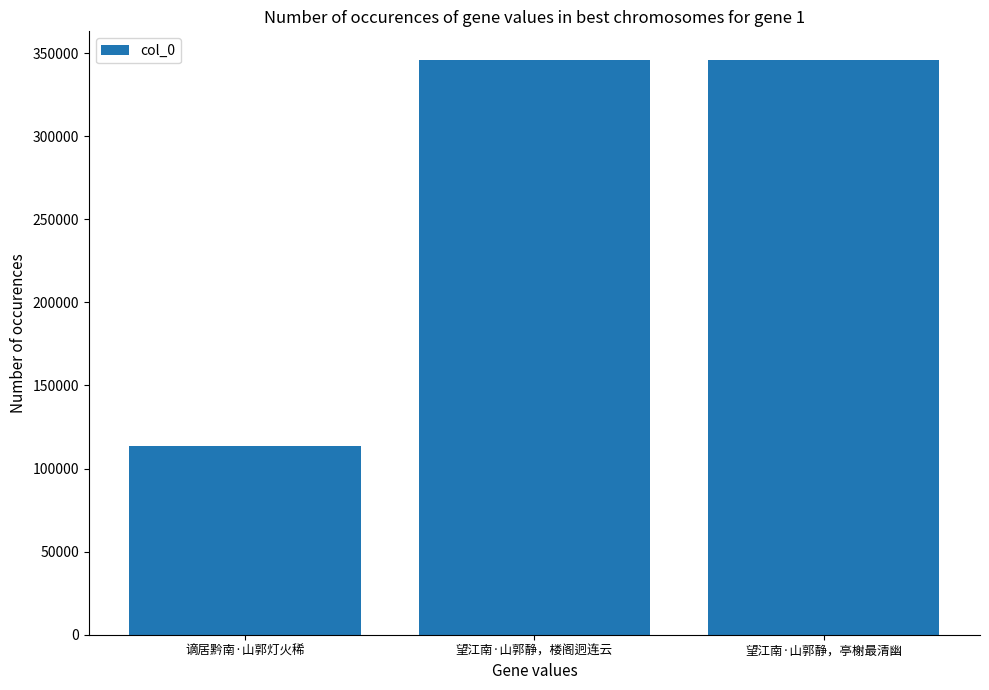

What is the approximate value at 望江南·山郭静，亭榭最清幽, to the nearest 100?

345800